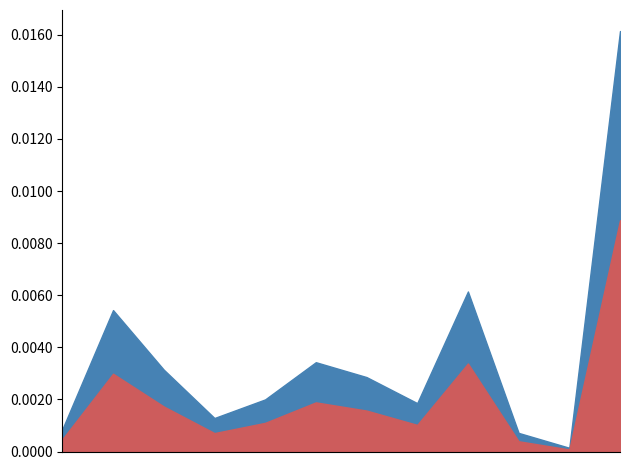

The value of PurchasePeriod at 2017-01-17 is 8. True or false?

False